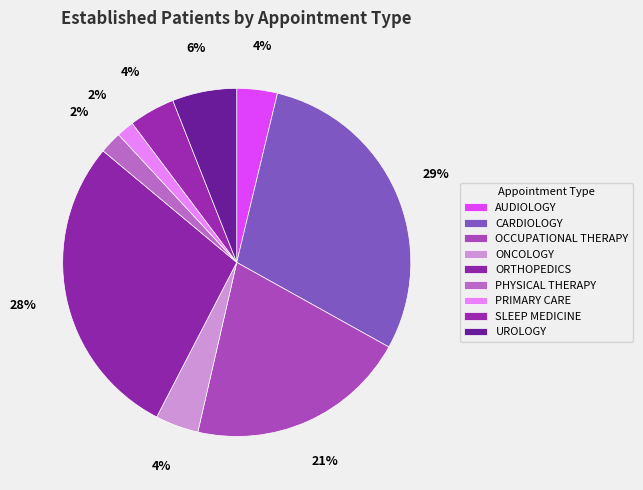

Count the number of slices in the pie.

9